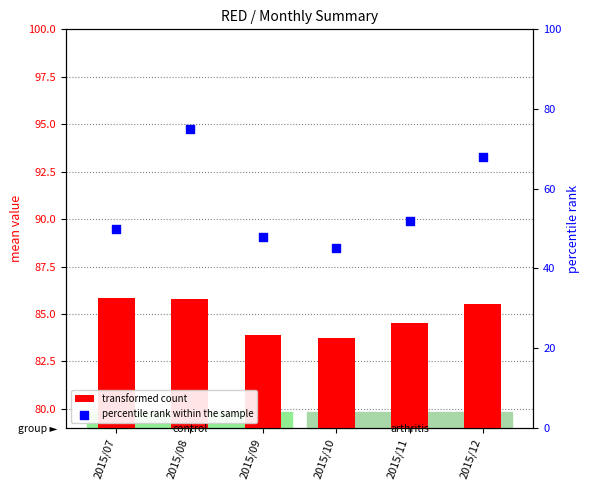

What are all the series names shown in the legend?

transformed count, percentile rank within the sample